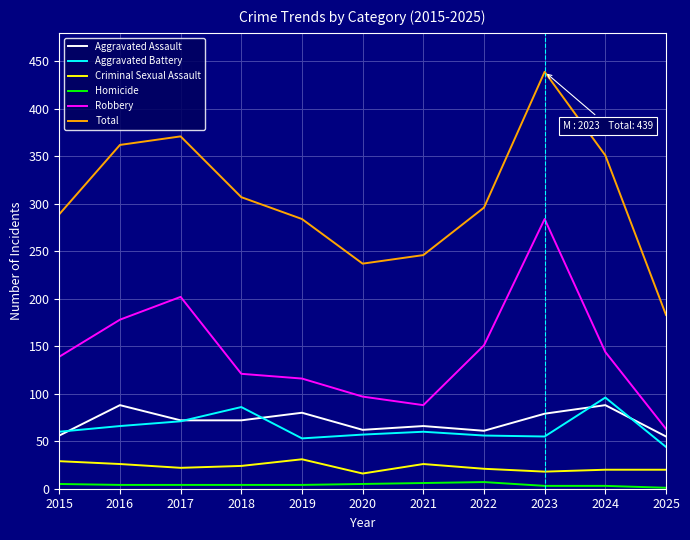

Which series has the largest range (max minus min)?

Total